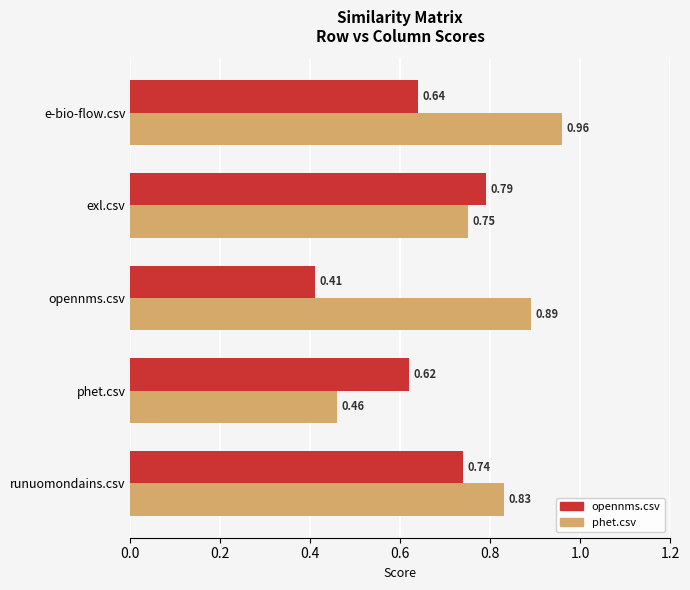

Which label corresponds to the largest value in the chart?

e-bio-flow.csv